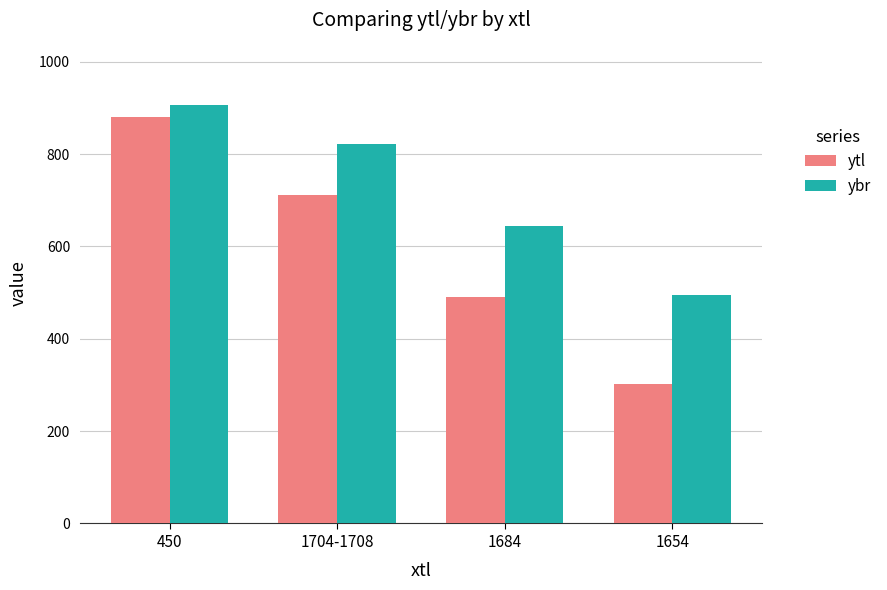

At which category is the sum across all series the highest?

450